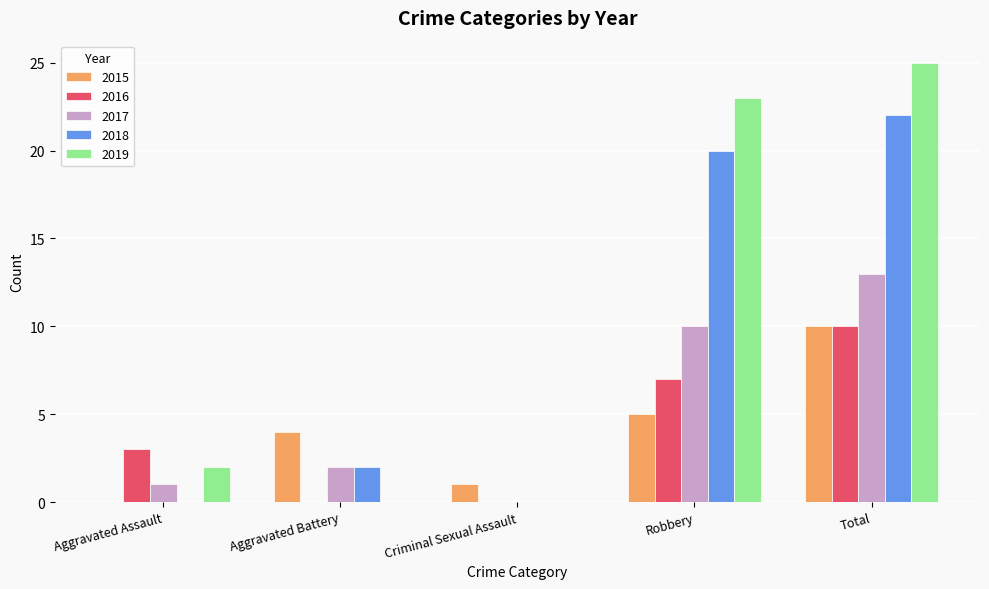

Reading right to left, list all the values displayed in this chart.

2015: 10	5	1	4	0
2016: 10	7	0	0	3
2017: 13	10	0	2	1
2018: 22	20	0	2	0
2019: 25	23	0	0	2